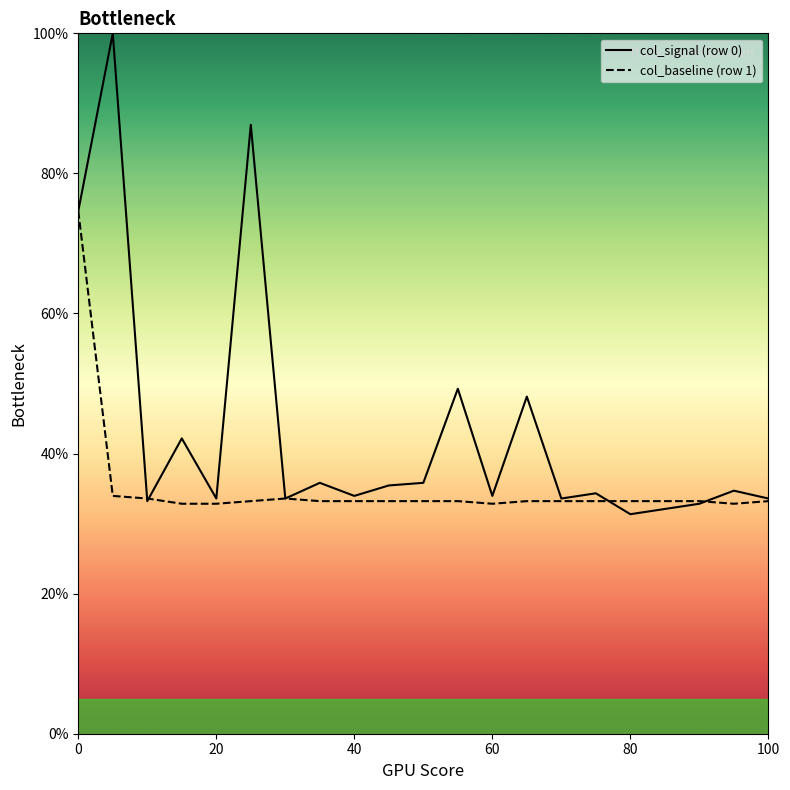

True or false: col_baseline (row 1) has more than 1 points higher than both neighbors.

False